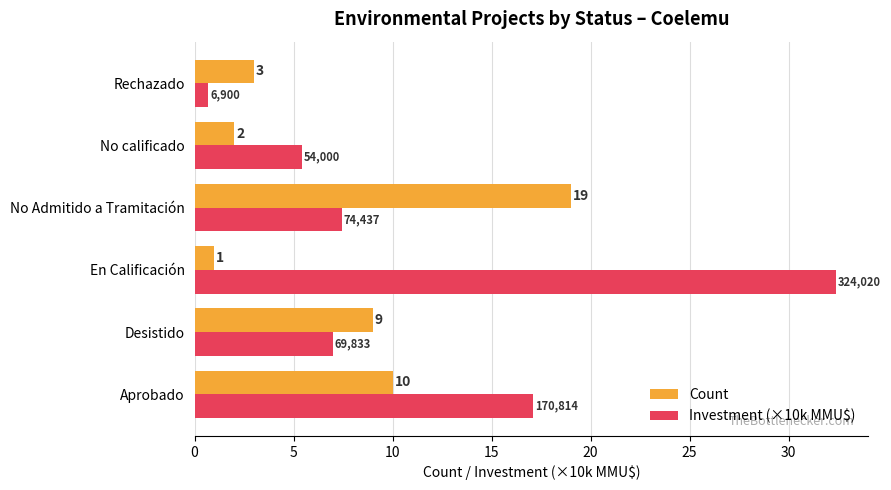

Is the value of Count at No calificado greater than the value of Investment (×10k MMU$) at Desistido?

No